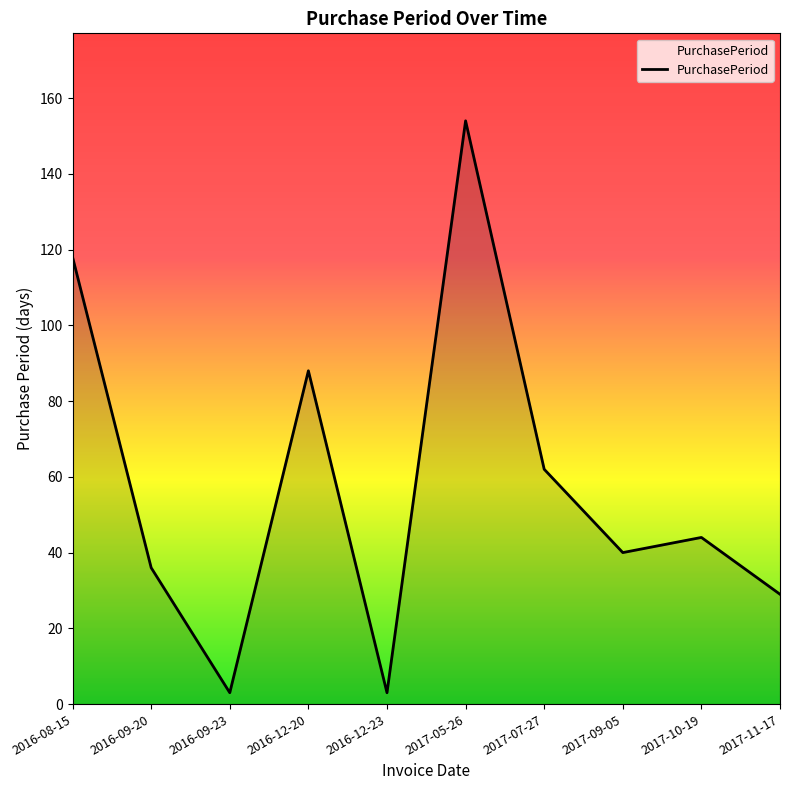

Where is the data nearest to the value 78?

2016-12-20